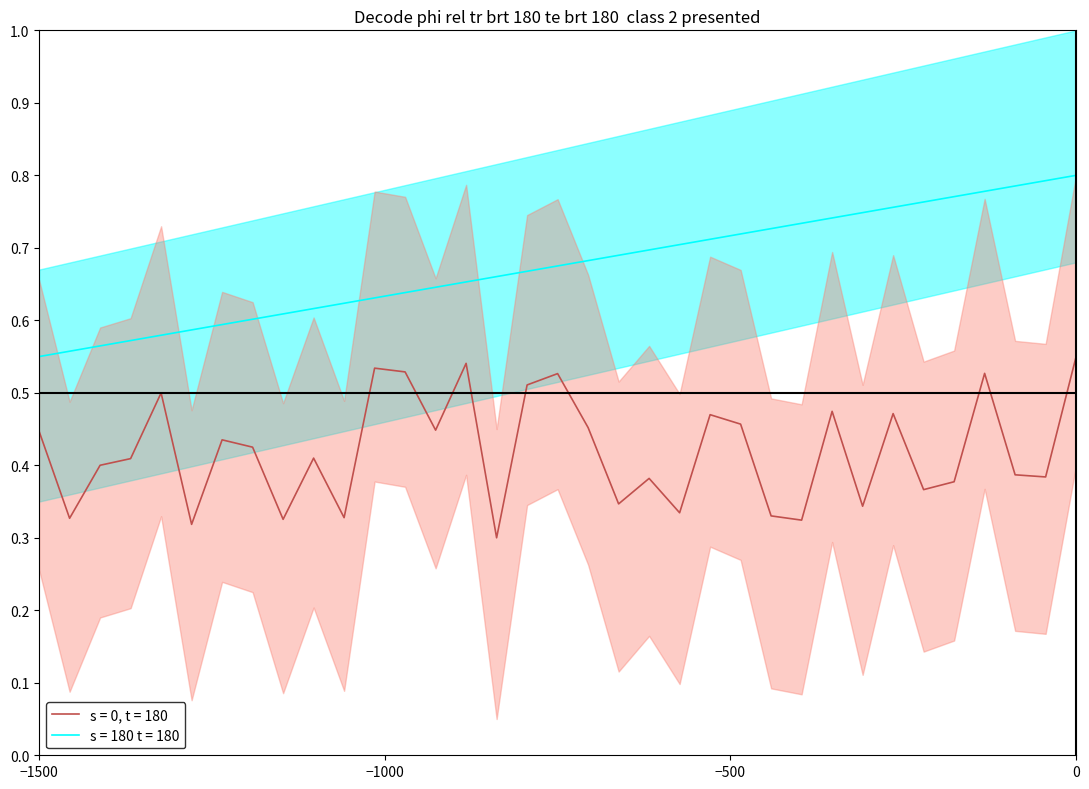

True or false: s = 180 t = 180 and s = 0, t = 180 intersect in this chart.

False